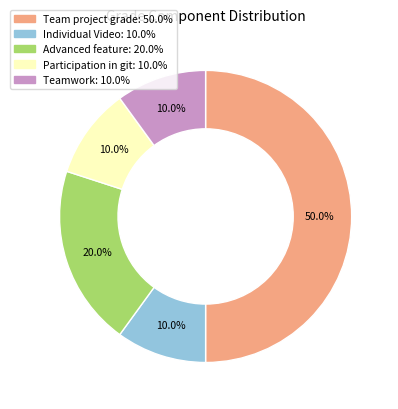

Count the number of slices in the pie.

5